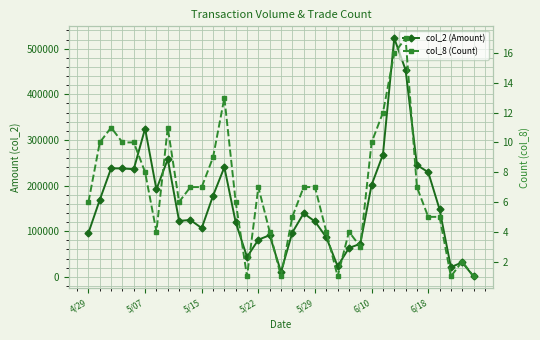

True or false: col_2 (Amount) has more than 1 interior local peaks.

True